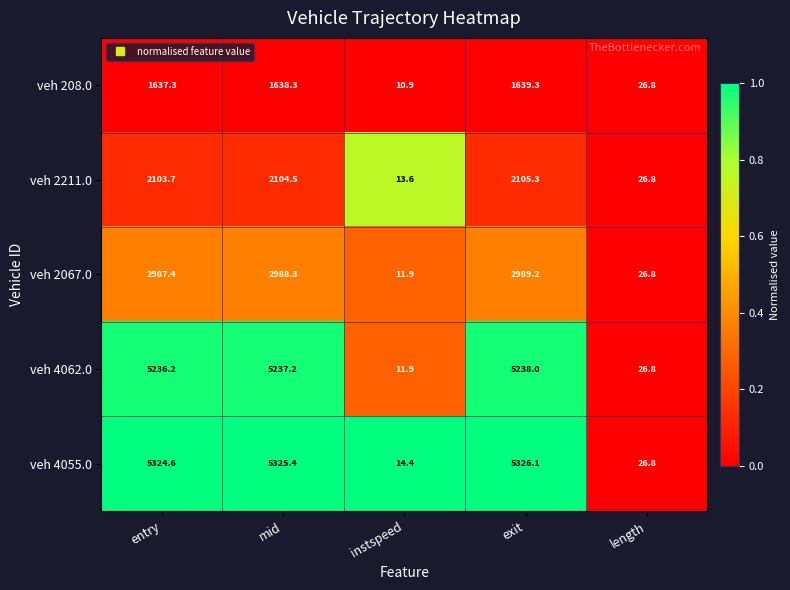

Which series has the largest range (max minus min)?

veh 4055.0